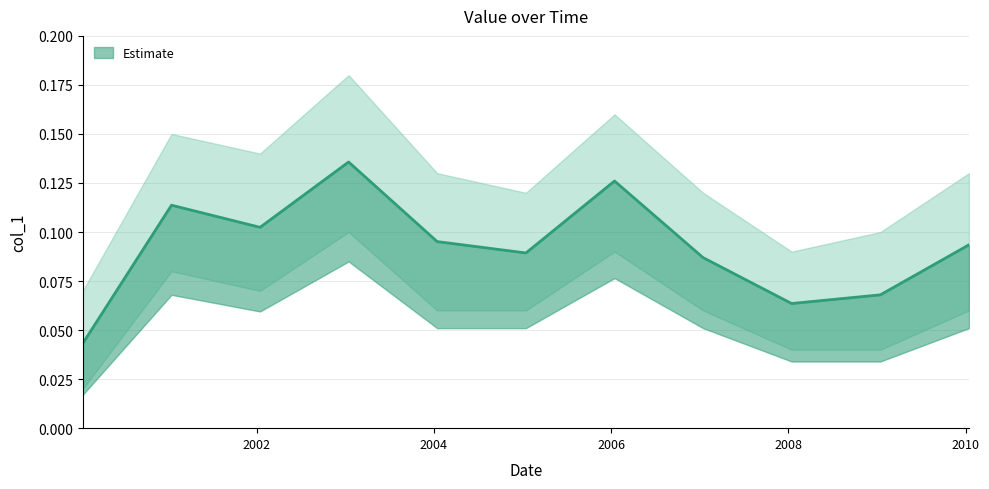

What is the label of the 3rd point from the right?

2008-01-15